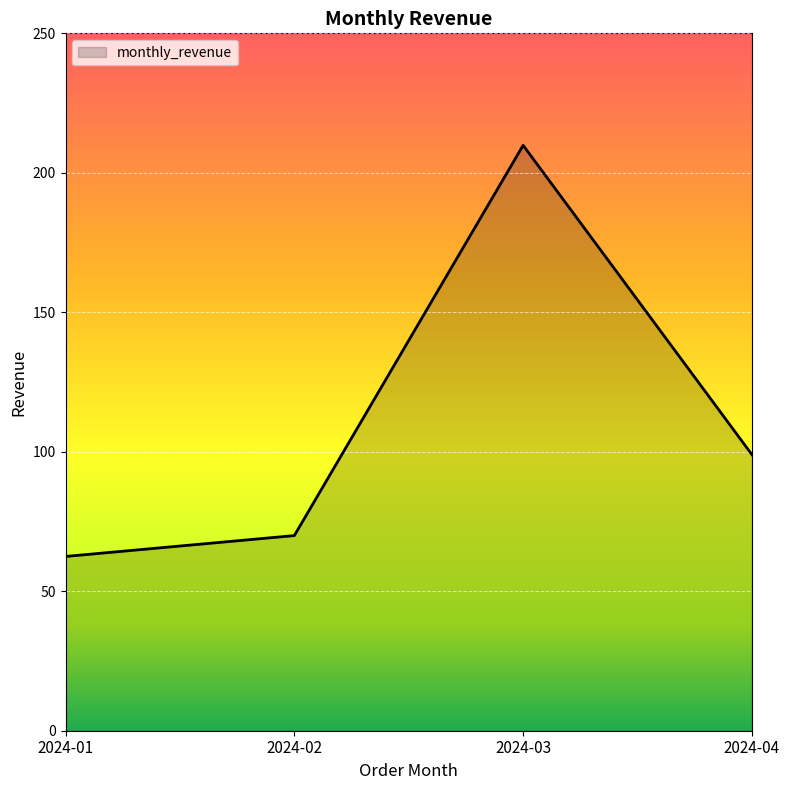

Where is the data nearest to the value 136?

2024-04